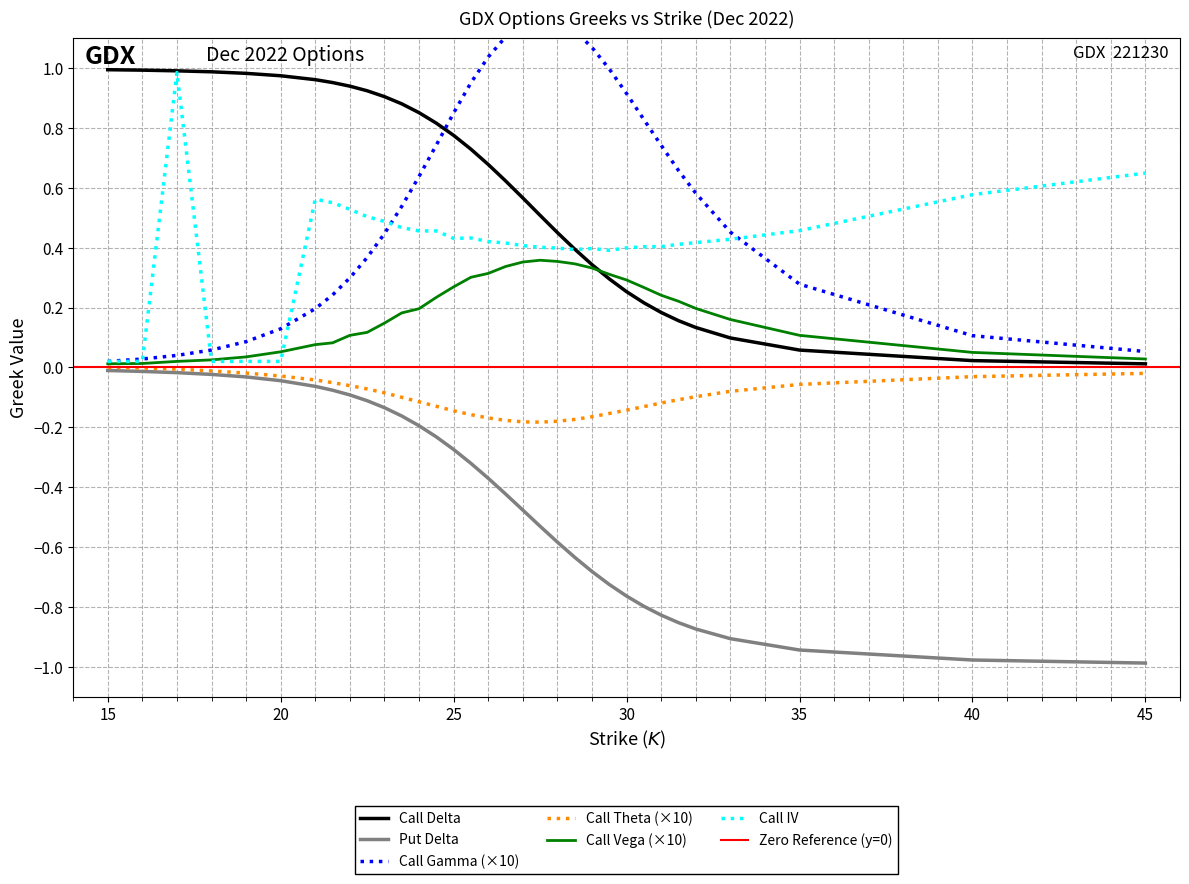

At which category is the sum across all series the highest?

17